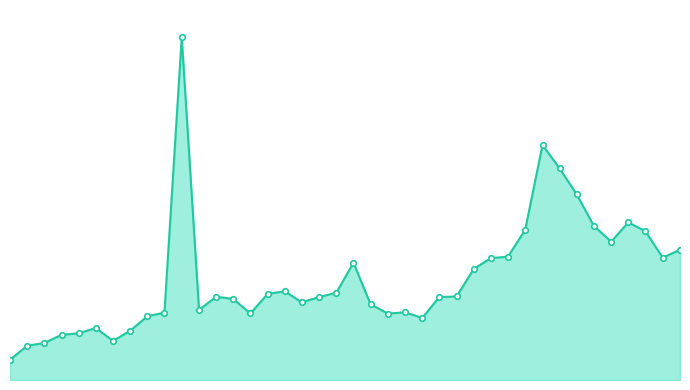

Reading left to right, what are all the values shown in this chart?

14.1	23.9	25.9	31.6	32.6	36.4	27.3	34.5	44.7	47.0	239.4	49.0	58.2	56.7	46.5	60.2	61.9	54.3	58.0	61.0	82.0	52.9	46.5	47.3	43.4	58.0	58.3	77.6	85.2	86.2	104.9	164.2	147.8	129.8	107.8	96.7	110.1	104.0	85.5	91.0